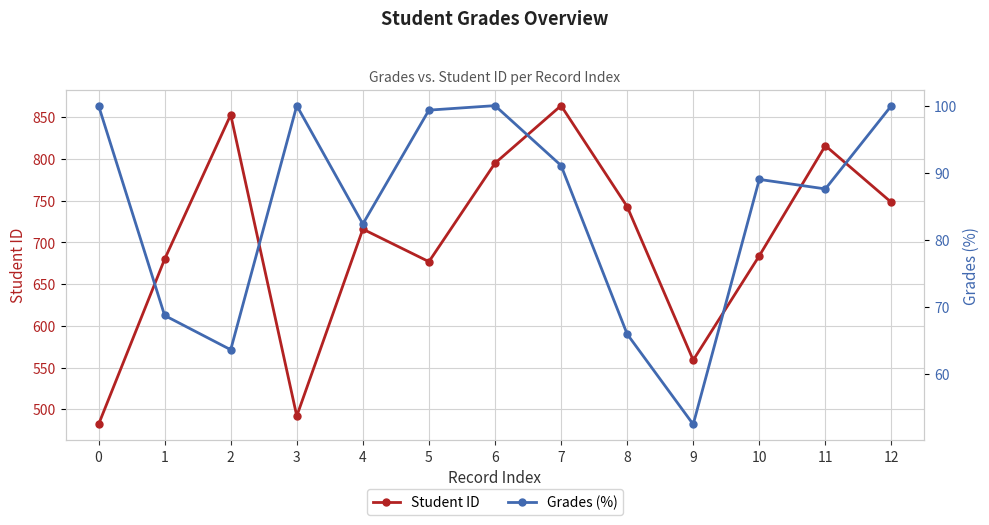

What is the total value across all series at 7?

955.1